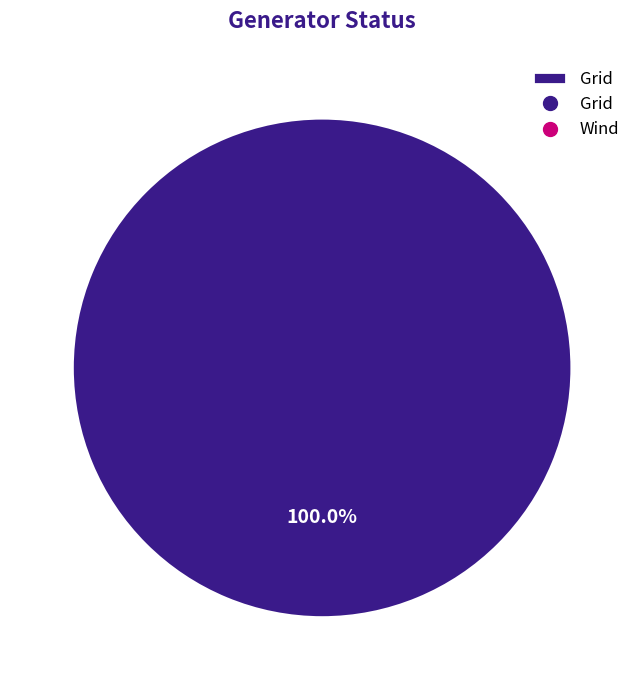

Rank the categories by value from lowest to highest.

Grid